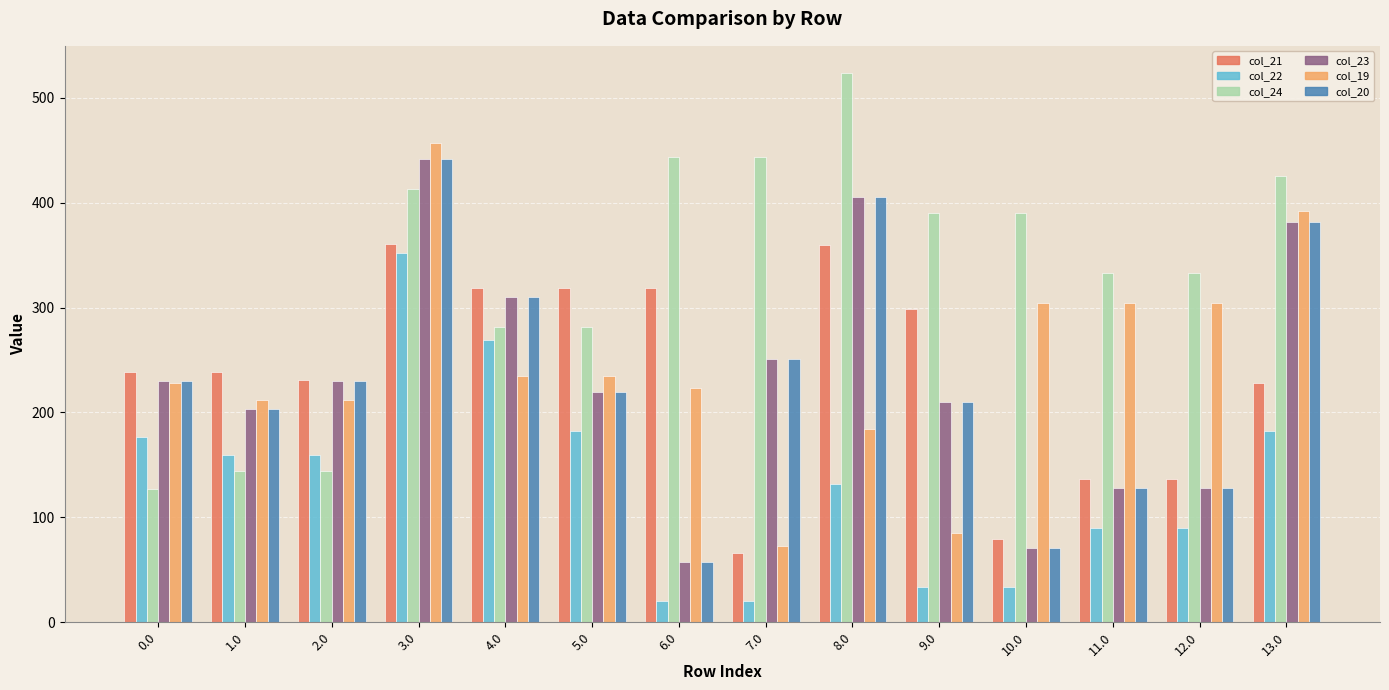

What is the minimum value for col_21?

66.4